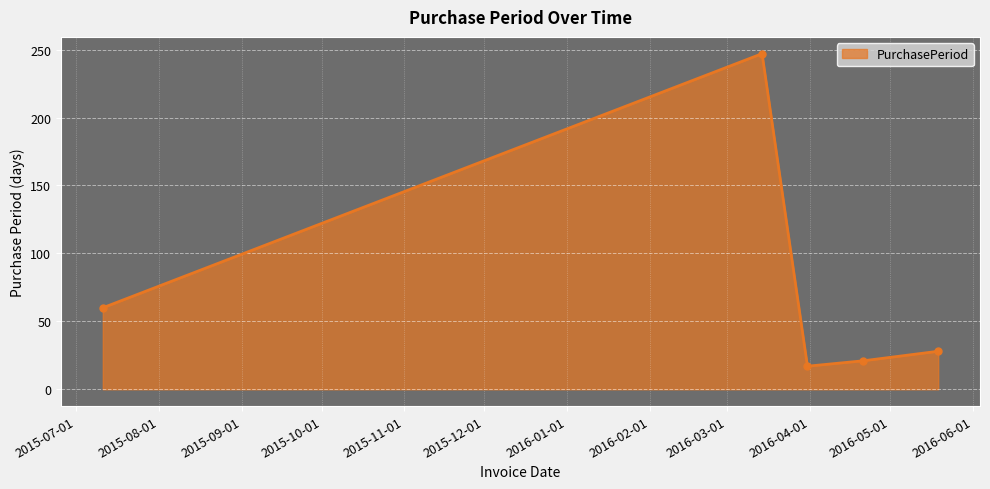

What is the minimum value shown in the chart?

17